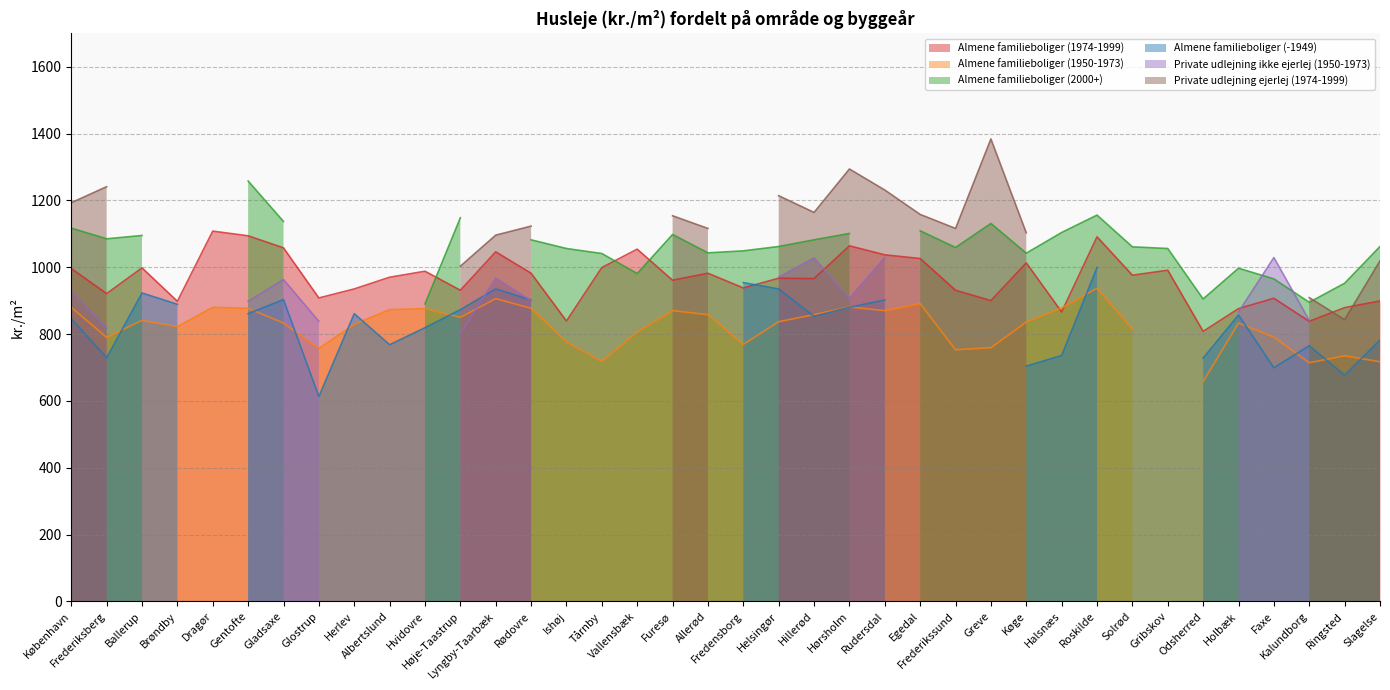

What is the total value across all series at Dragør?

1988